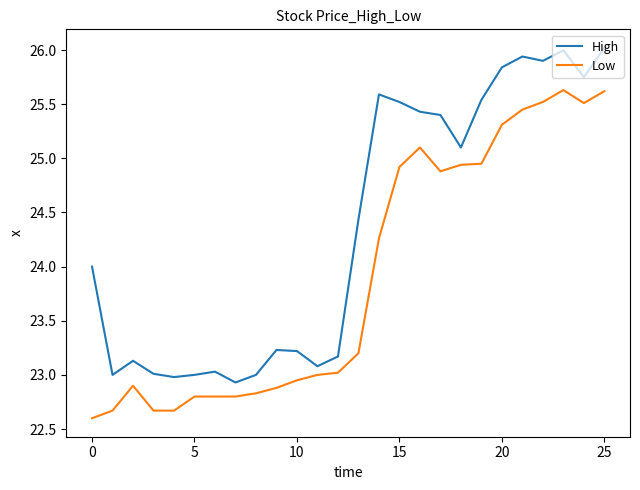

List the series in order of their peak value, lowest first.

Low, High